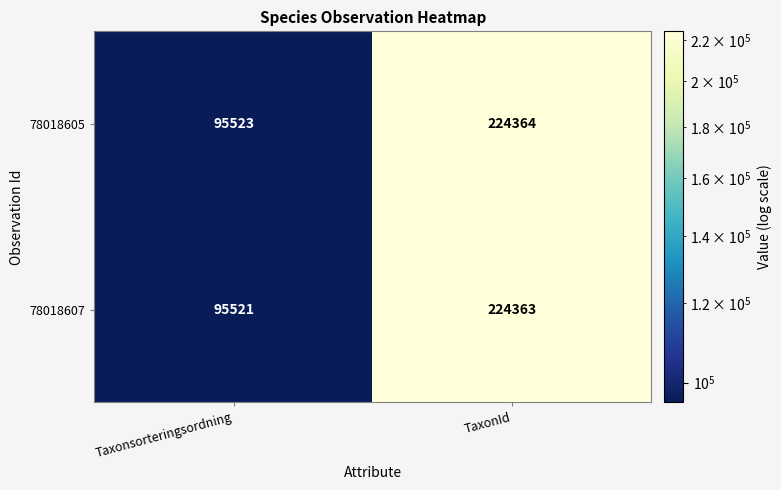

At how many categories does at least one series exceed 185334?

1